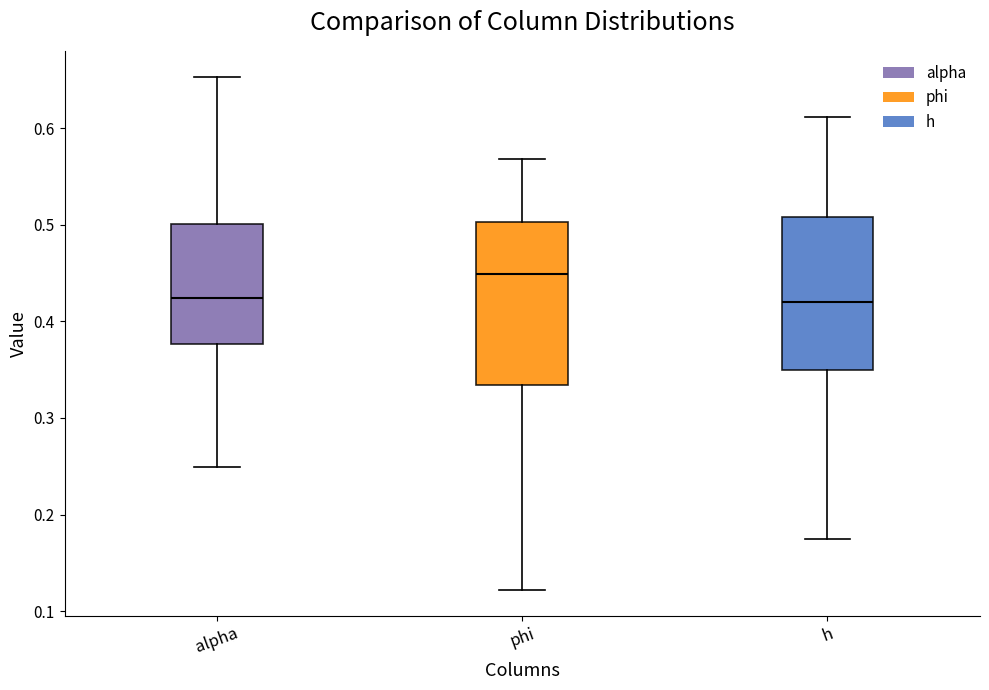

Reading left to right, transcribe this box plot: for each box, give where its median line is, the range the box spans, and where its two whiskers end, as read against the y-axis. The values are not printed on the chart, so give them approximately, as read against the axis.

alpha: median 0.42, box 0.38 to 0.50, whiskers 0.25 to 0.65
phi: median 0.45, box 0.33 to 0.50, whiskers 0.12 to 0.57
h: median 0.42, box 0.35 to 0.51, whiskers 0.17 to 0.61